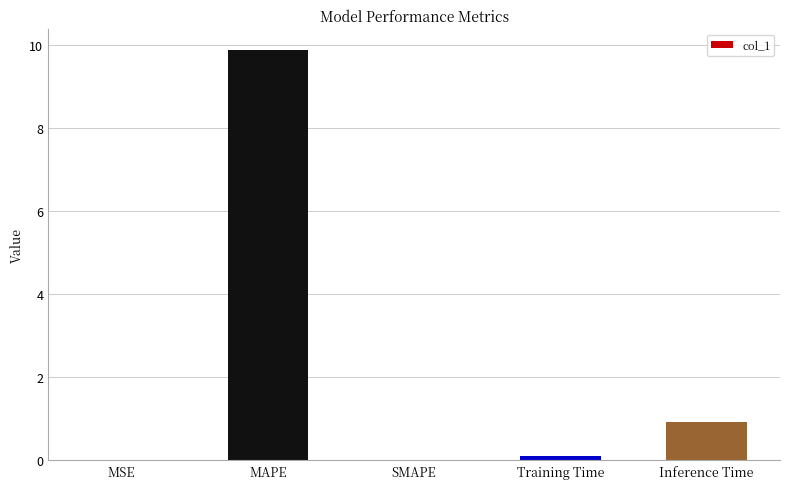

Which category has the highest value across all series?

MAPE